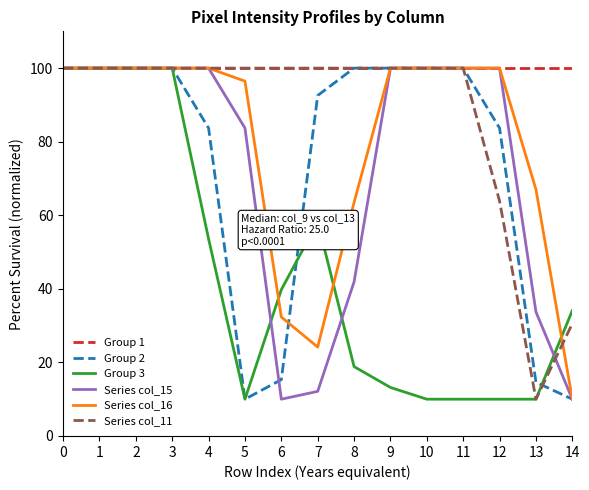

What are all the series names shown in the legend?

Group 1, Group 2, Group 3, Series col_15, Series col_16, Series col_11